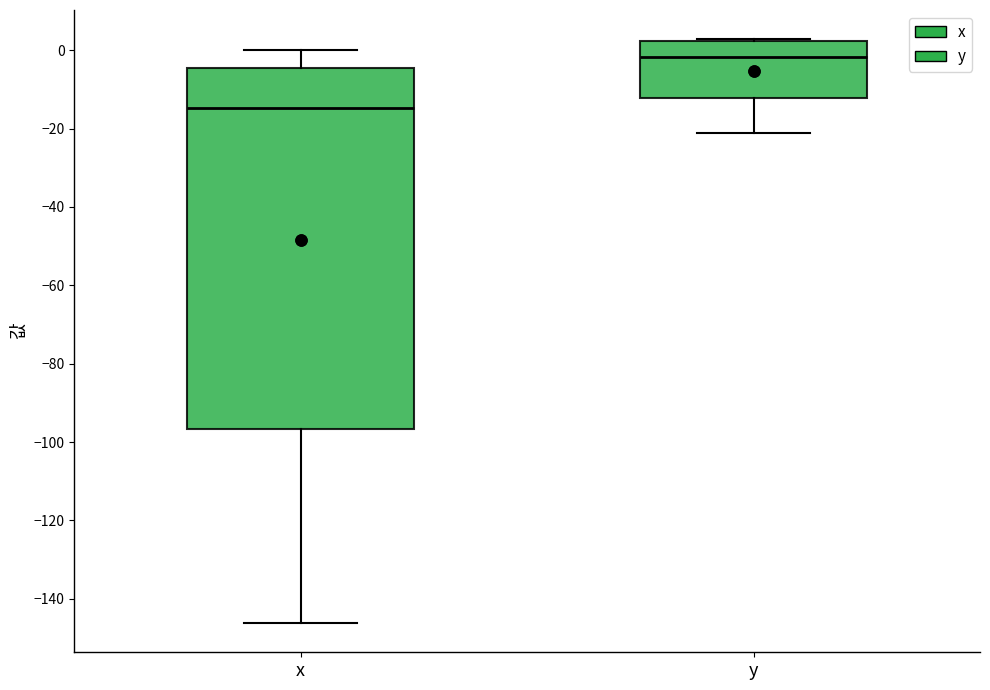

Comparing the boxes themselves (not the whiskers), which one is the tallest?

x